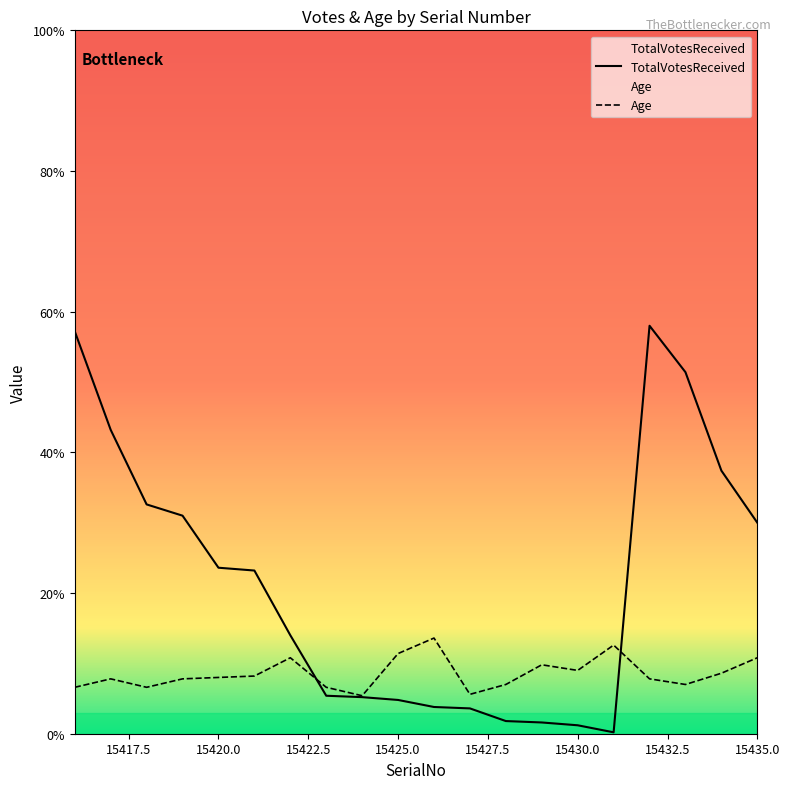

Which series changed the most between 15424 and 15425?

Age